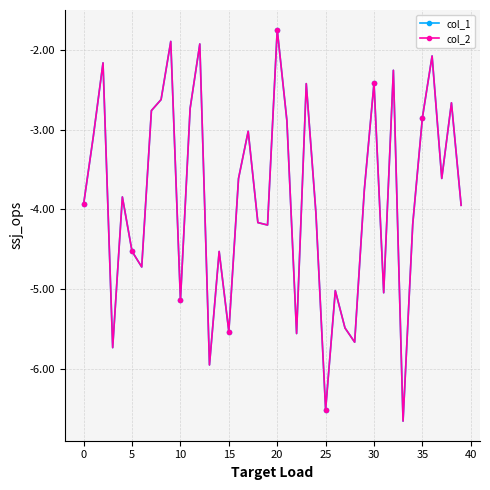

How many series are shown in this chart?

2